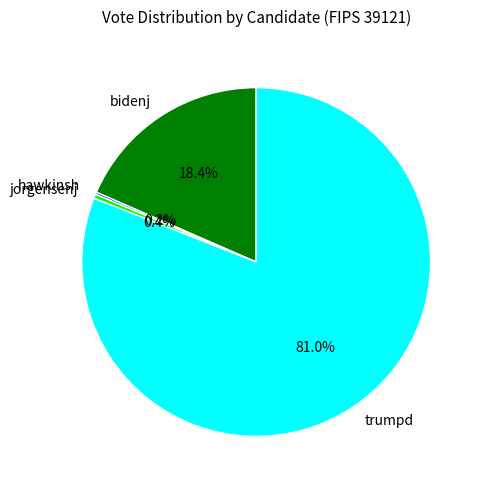

Which slice represents more than half of the pie?

trumpd